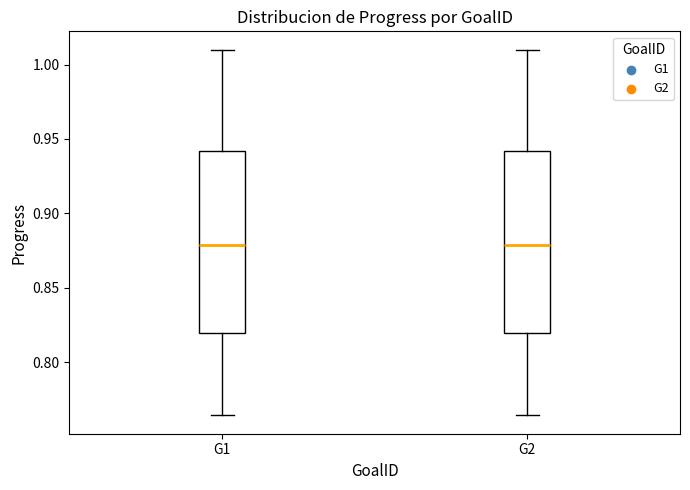

Reading left to right, transcribe this box plot: for each box, give where its median line is, the range the box spans, and where its two whiskers end, as read against the y-axis. The values are not printed on the chart, so give them approximately, as read against the axis.

G1: median 0.880, box 0.820 to 0.940, whiskers 0.765 to 1.010
G2: median 0.880, box 0.820 to 0.940, whiskers 0.765 to 1.010